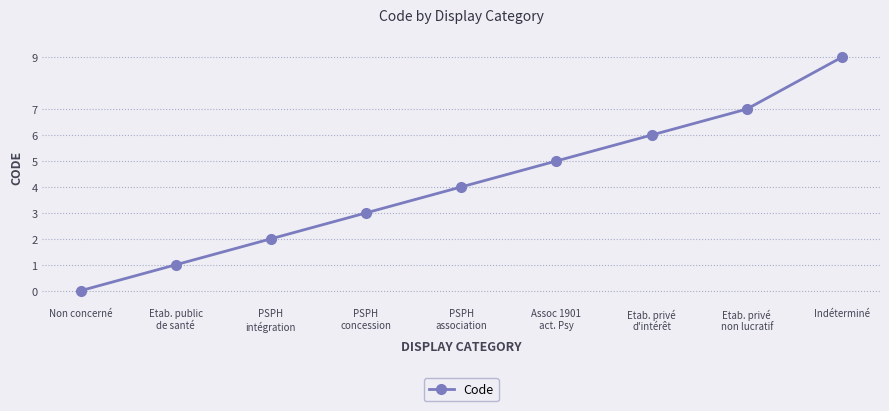

What is the sum of all values?

37